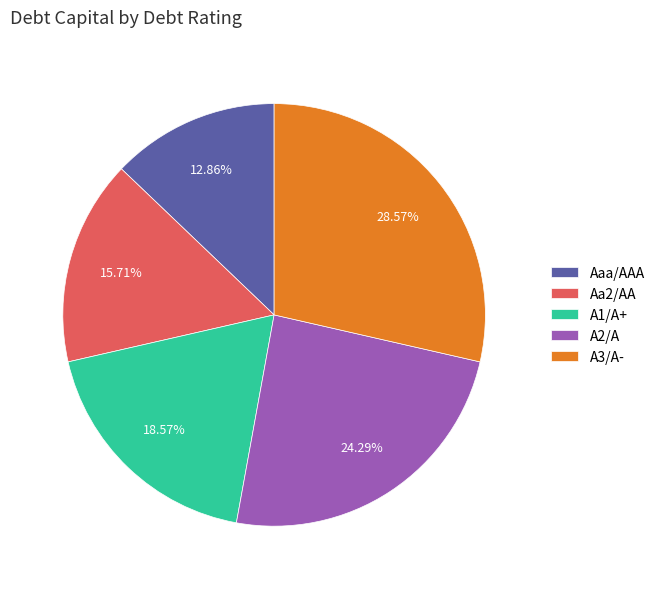

To the nearest percent, what is the difference between the A1/A+ and A3/A- slice percentages?

10%